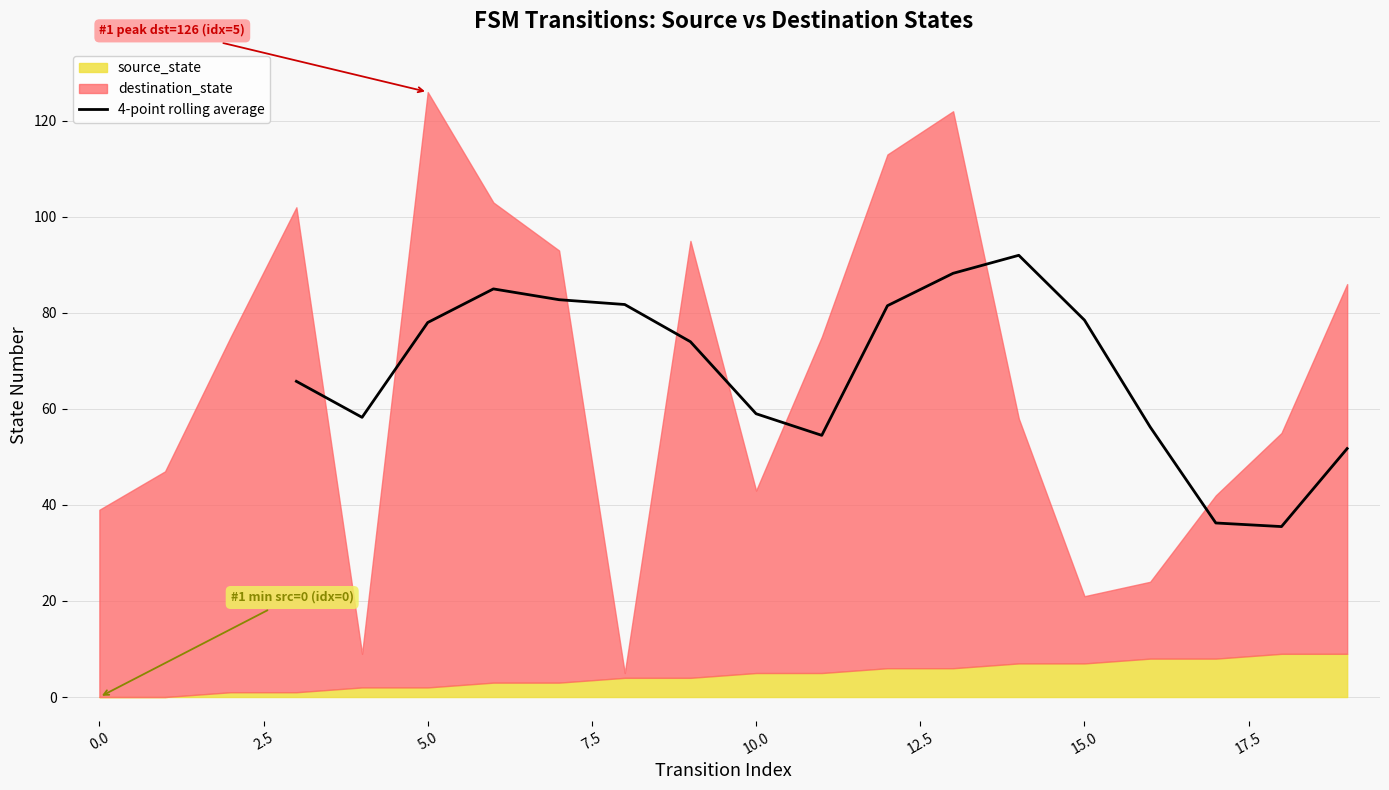

How many data points are above 74?

8